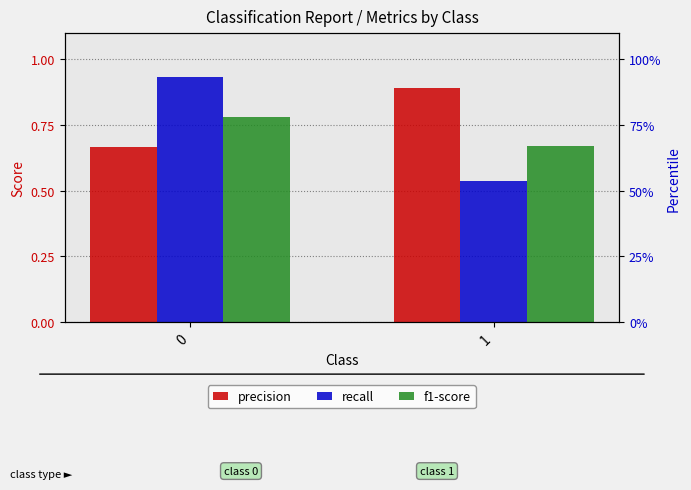

What is the difference between the maximum and minimum values in the precision series?

0.2